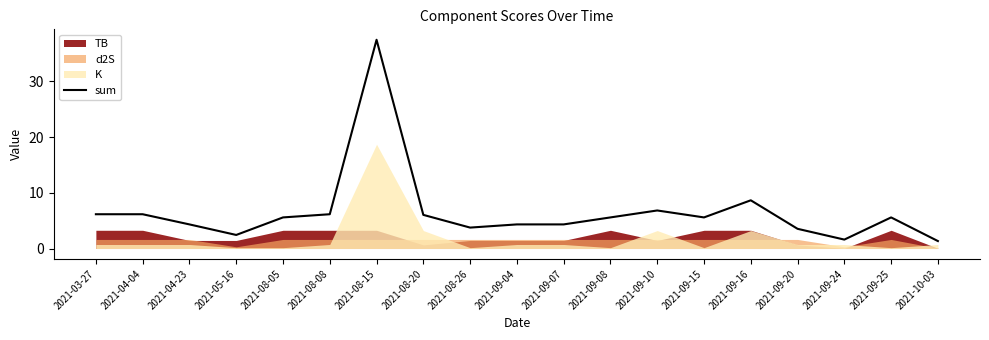

What position from the left is 2021-09-15?

14